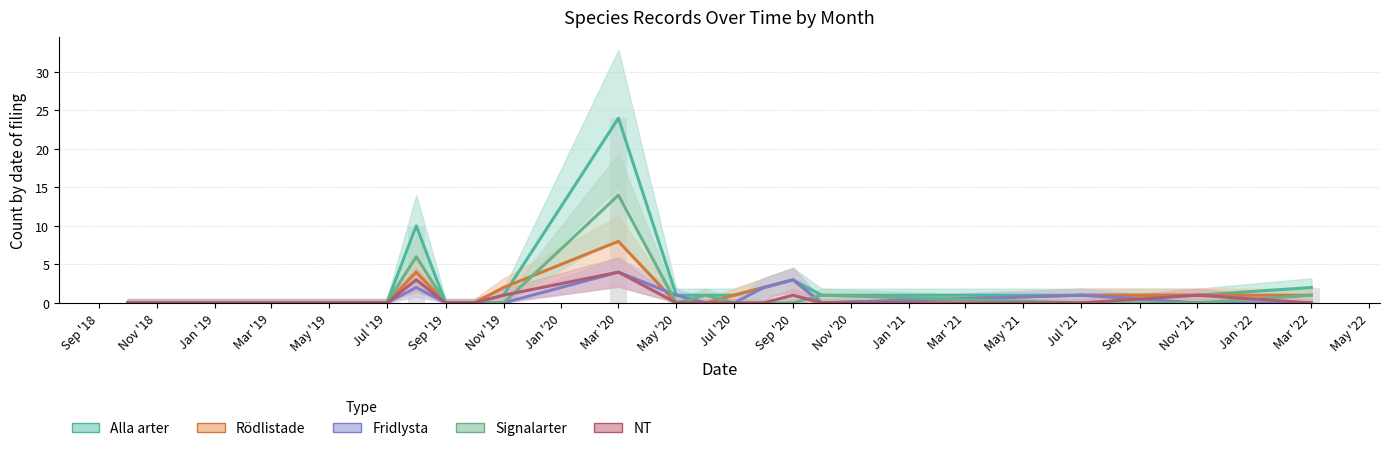

Where is Signalarter nearest to the value 7?

Jan '20